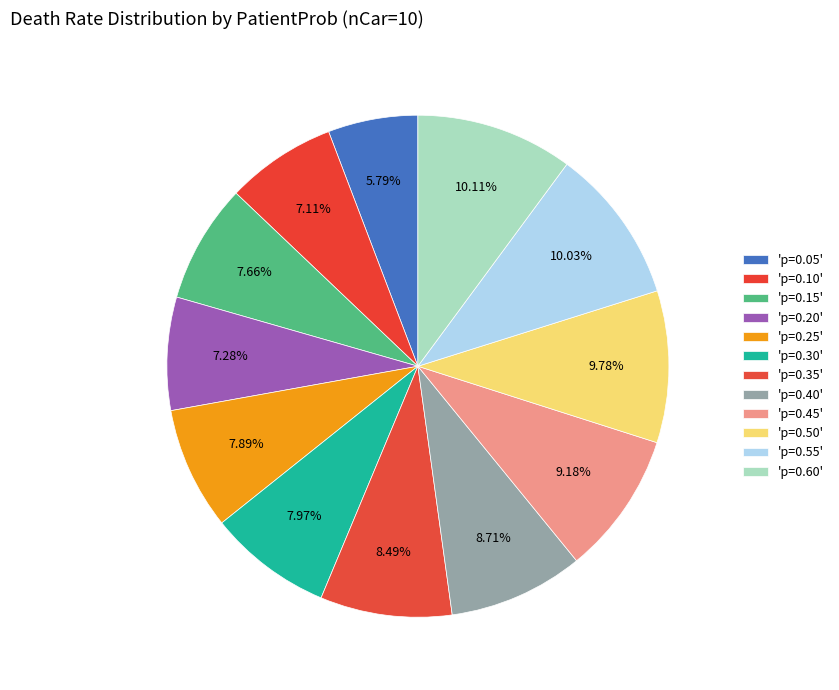

How many segments does this pie chart have?

12